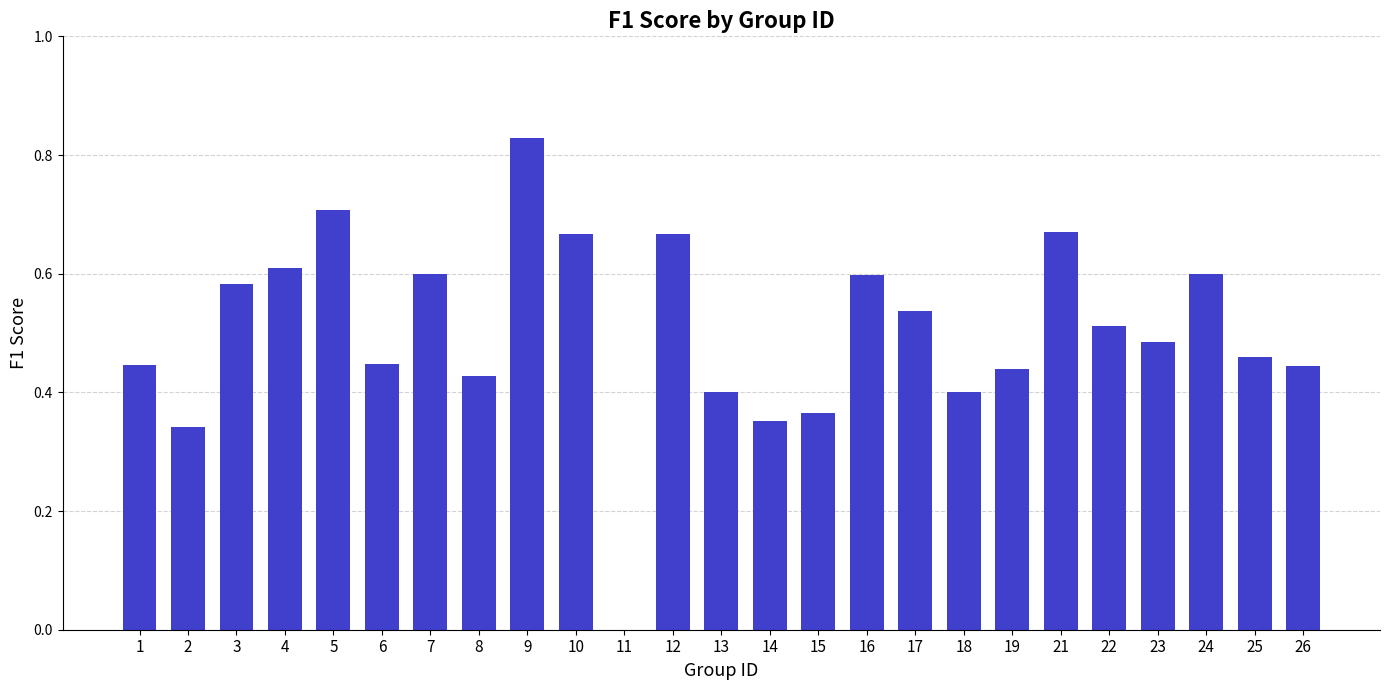

Are the bars horizontal?

No